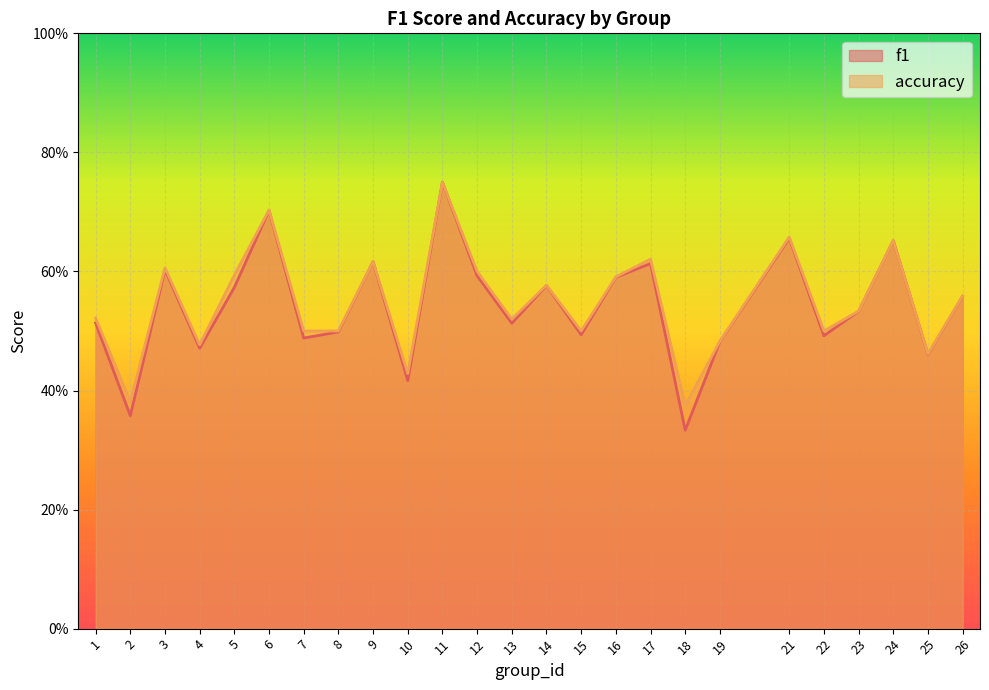

The value of f1 at 5 is 0.6. True or false?

True